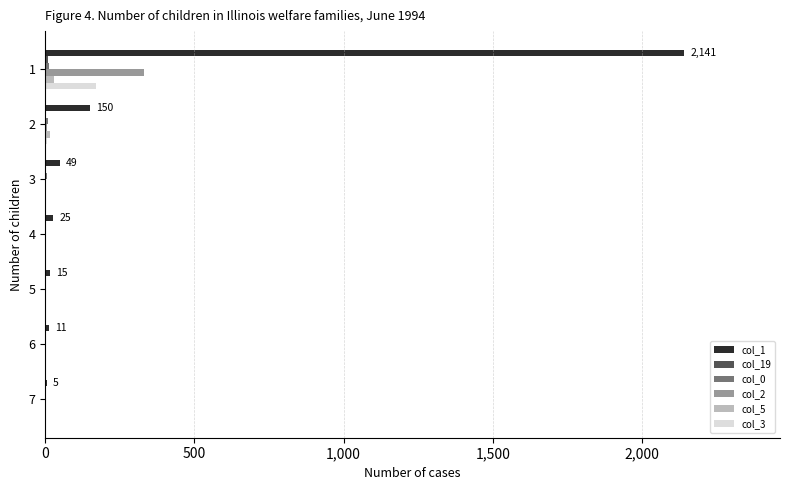

What is the maximum value for col_1?

2141